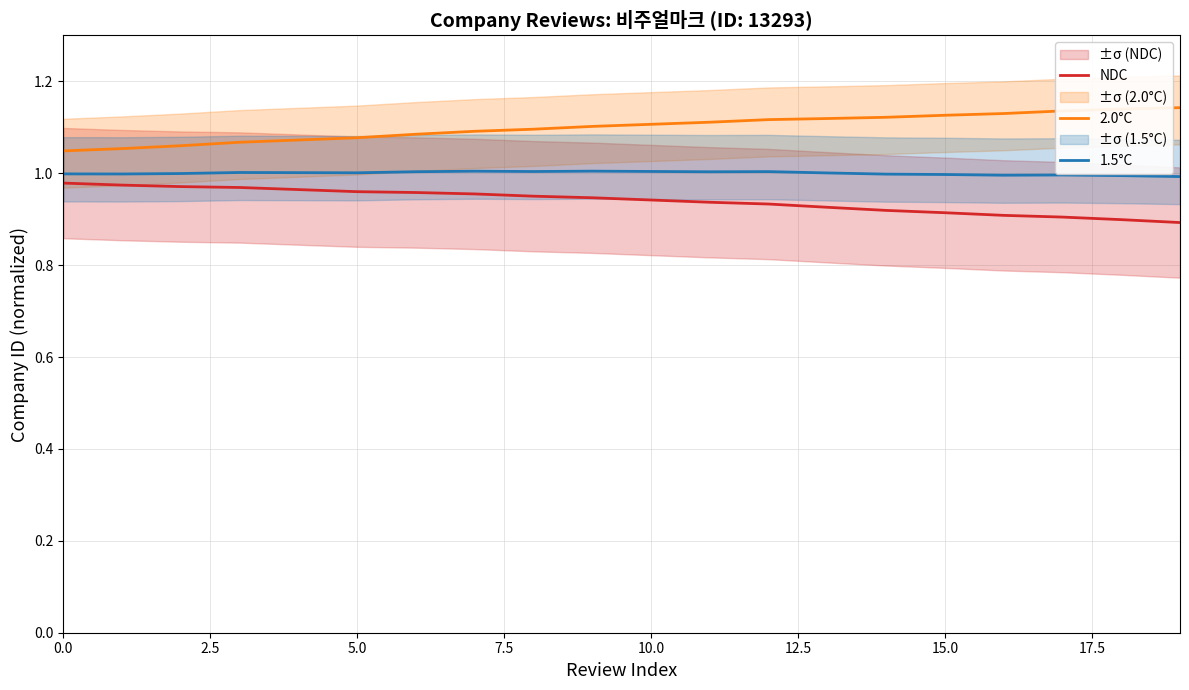

Reading left to right, transcribe all the data shown in this chart.

NDC: 1.0	1.0	1.0	1.0	1.0	1.0	1.0	1.0	0.9	0.9	0.9	0.9	0.9	0.9	0.9	0.9	0.9	0.9	0.9	0.9
2.0°C: 1.0	1.1	1.1	1.1	1.1	1.1	1.1	1.1	1.1	1.1	1.1	1.1	1.1	1.1	1.1	1.1	1.1	1.1	1.1	1.1
1.5°C: 1.0	1.0	1.0	1.0	1.0	1.0	1.0	1.0	1.0	1.0	1.0	1.0	1.0	1.0	1.0	1.0	1.0	1.0	1.0	1.0